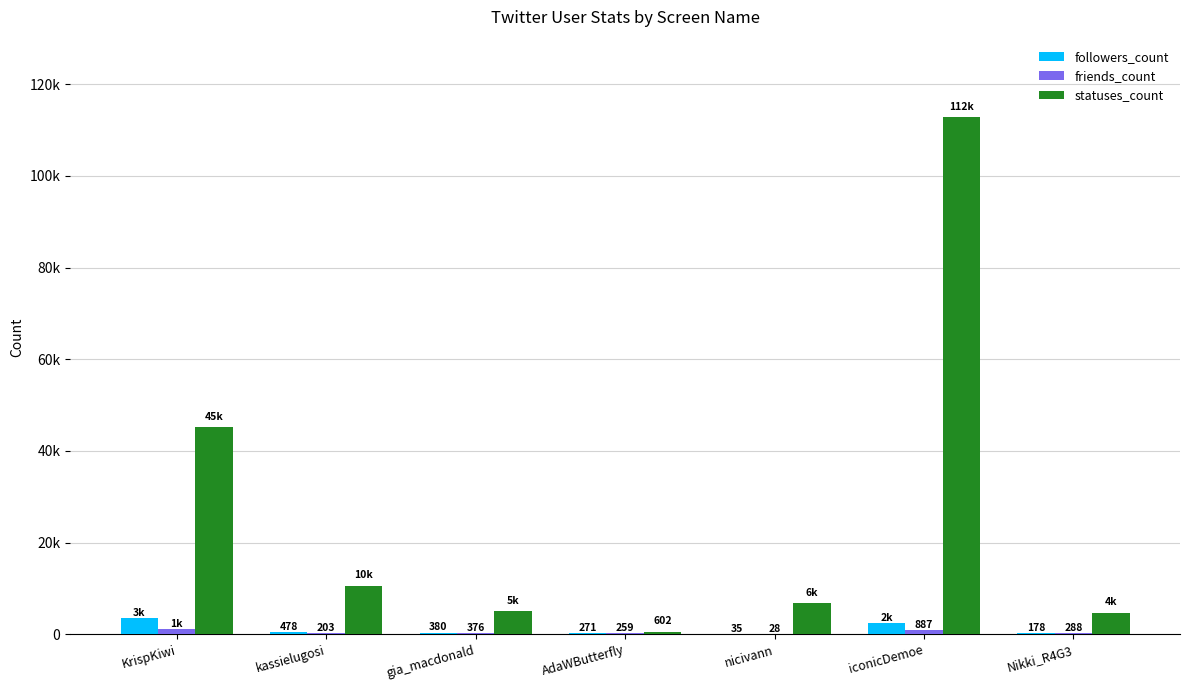

Is the value of friends_count at Nikki_R4G3 greater than the value of statuses_count at KrispKiwi?

No